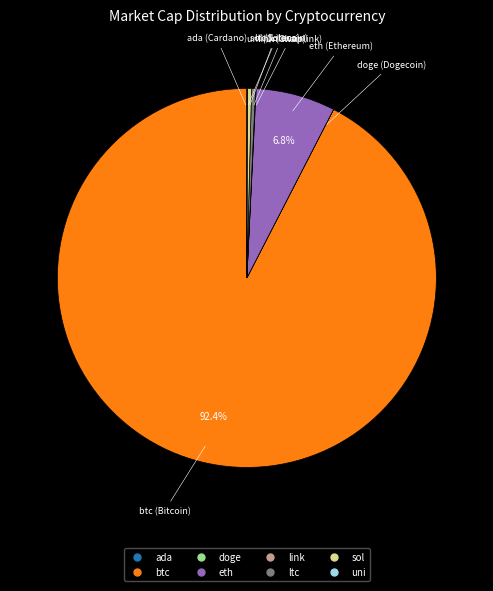

What percentage is NOT represented by eth?

93.2%